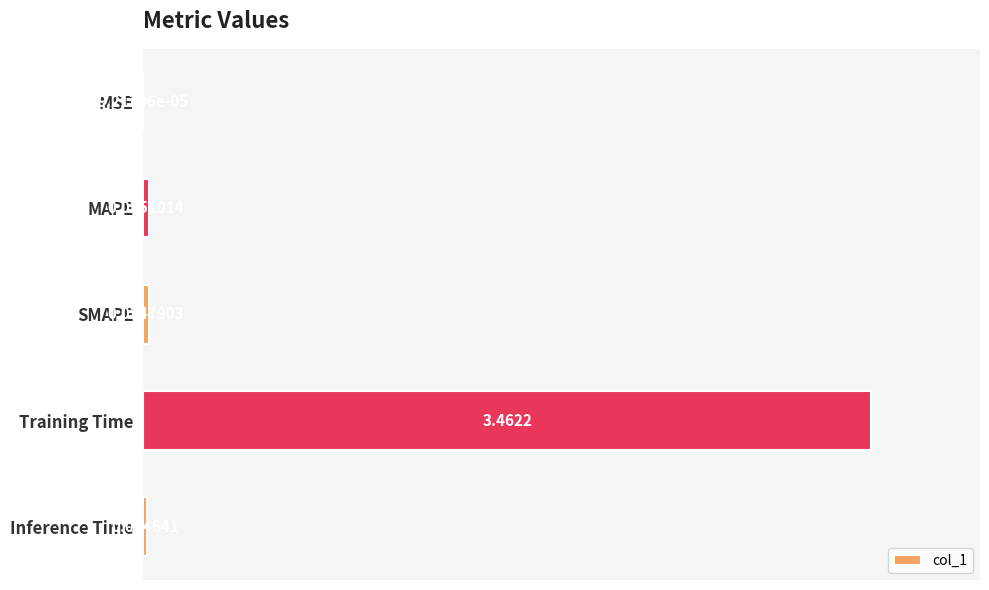

Where is the data nearest to the value 1?

MAPE